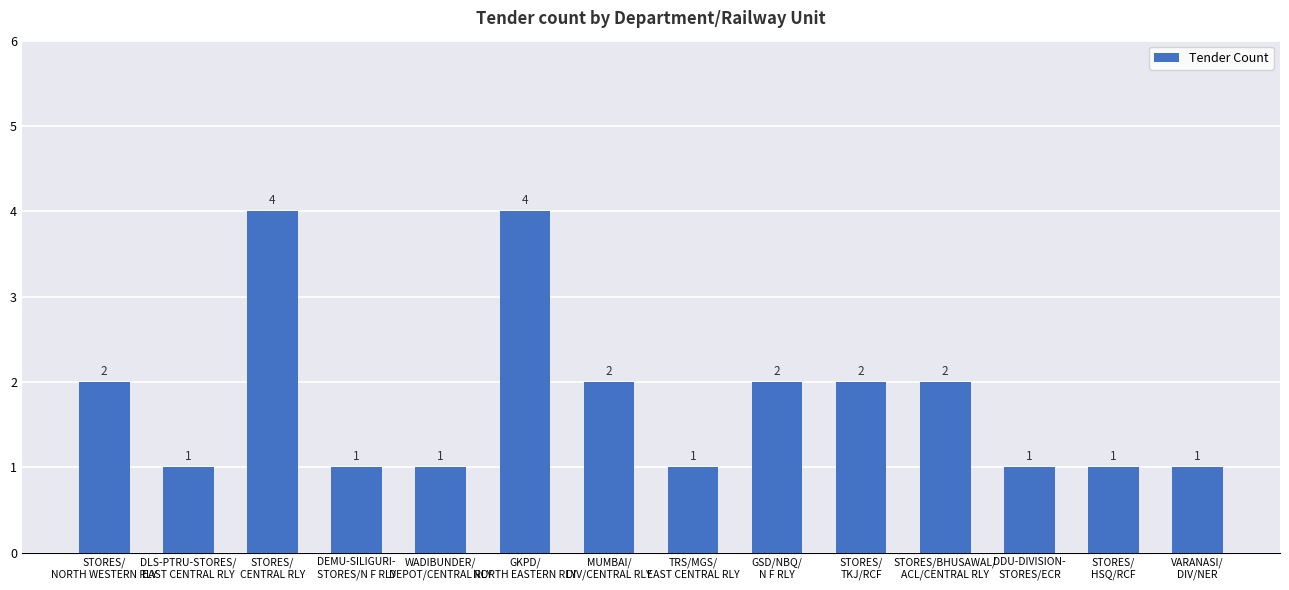

What is the label of the 6th bar from the left?

GKPD/
NORTH EASTERN RLY